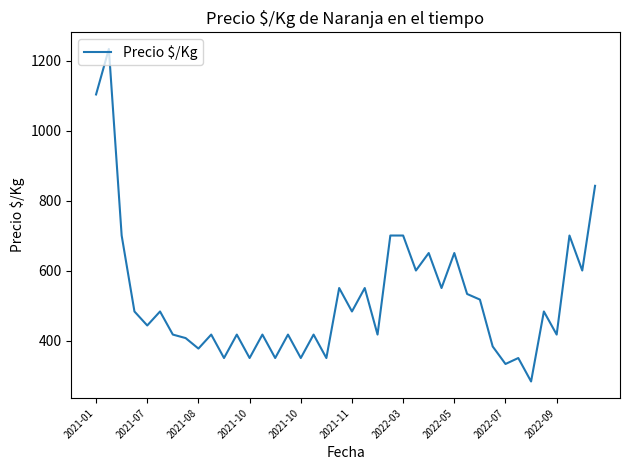

What is the maximum value shown in the chart?

1233